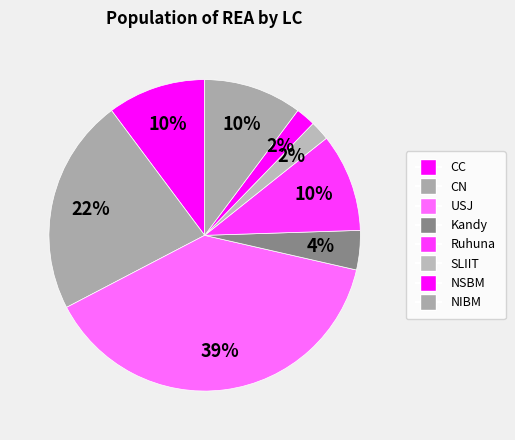

Is there any slice that represents more than half of the pie?

No